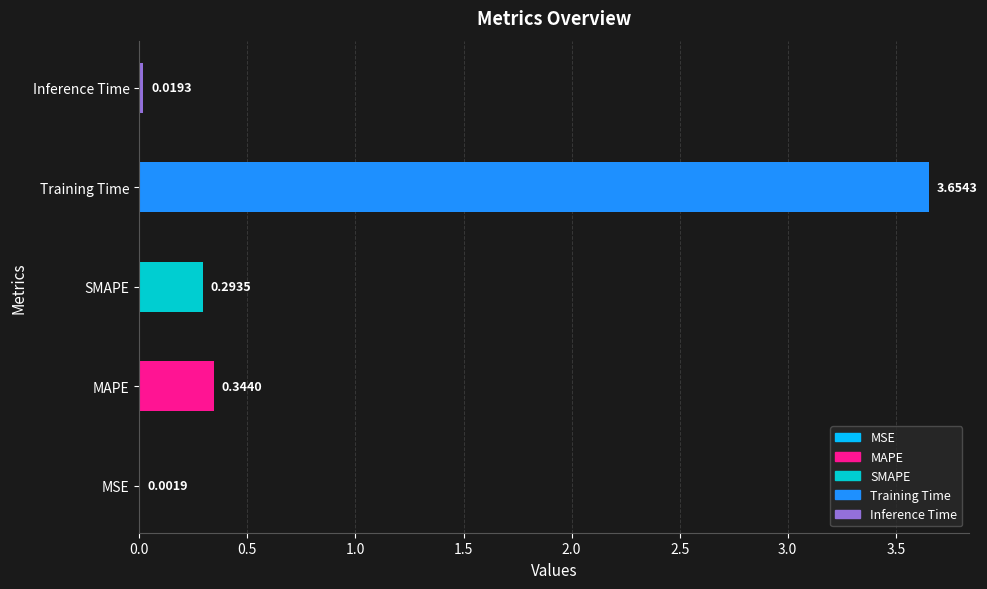

What is the sum of the values at MAPE and Training Time?

4.0